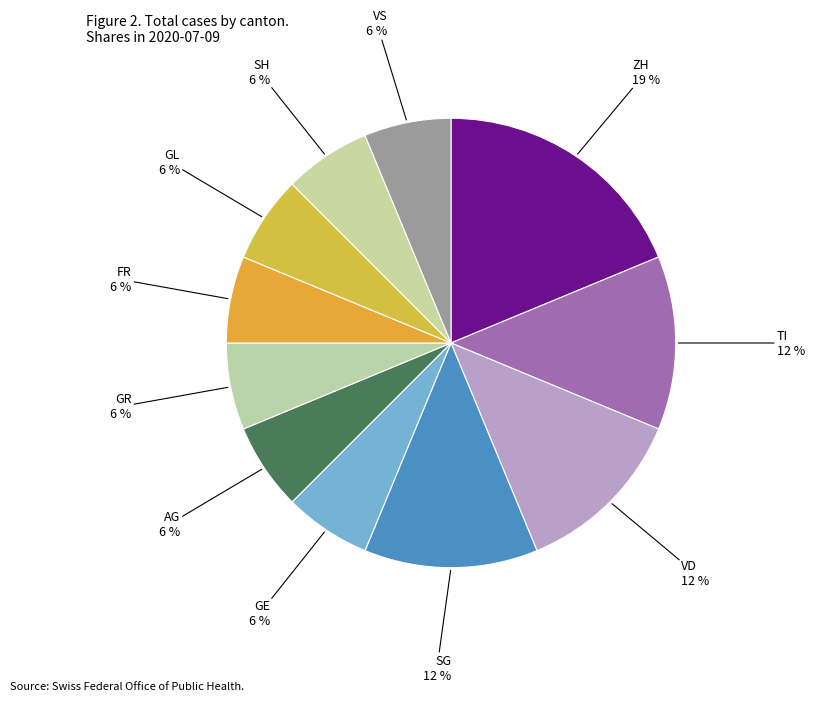

Is the sum of SH and GE greater than half?

No